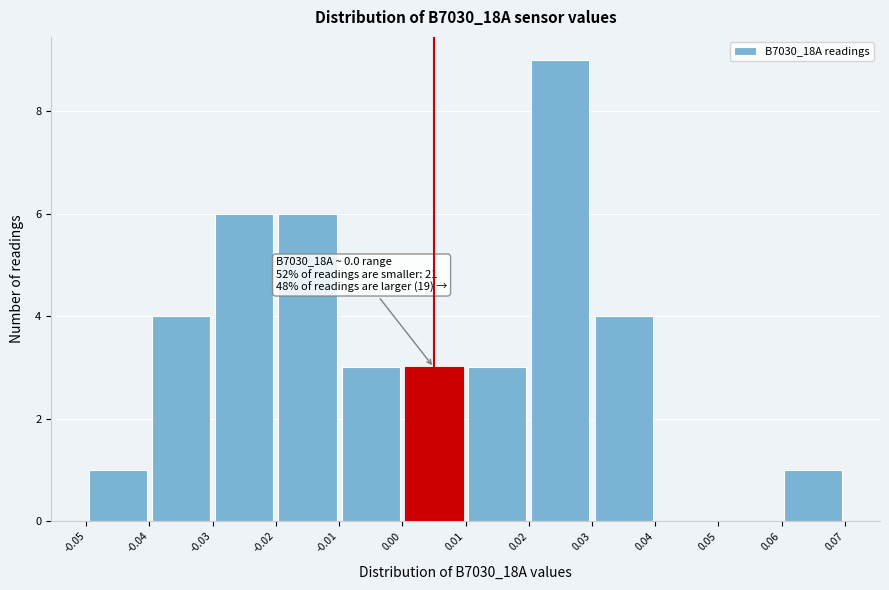

Which range on the x-axis has the tallest bar?

0.02 to 0.03